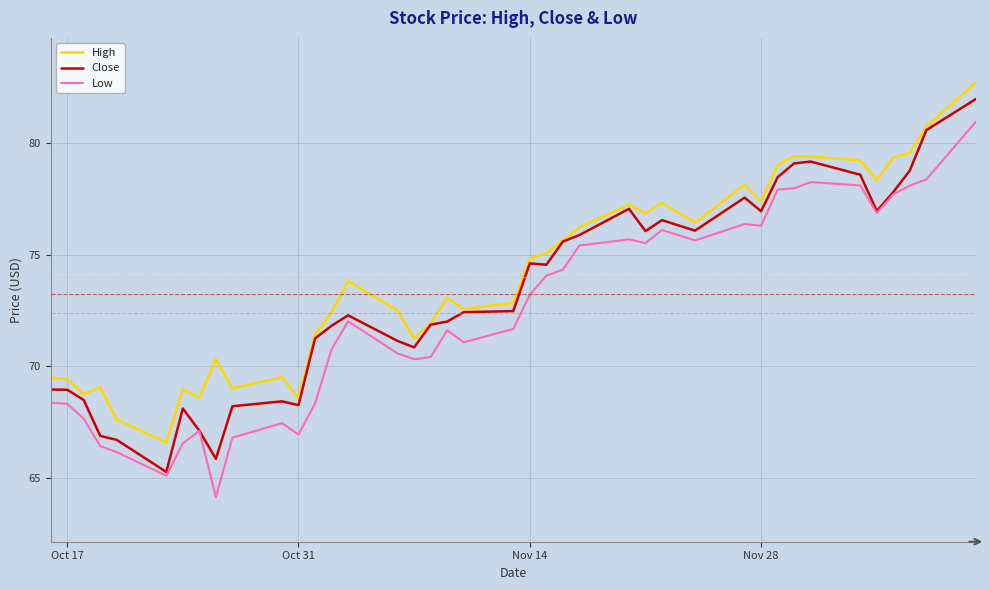

List the series in order of their overall mean, lowest first.

Low, Close, High